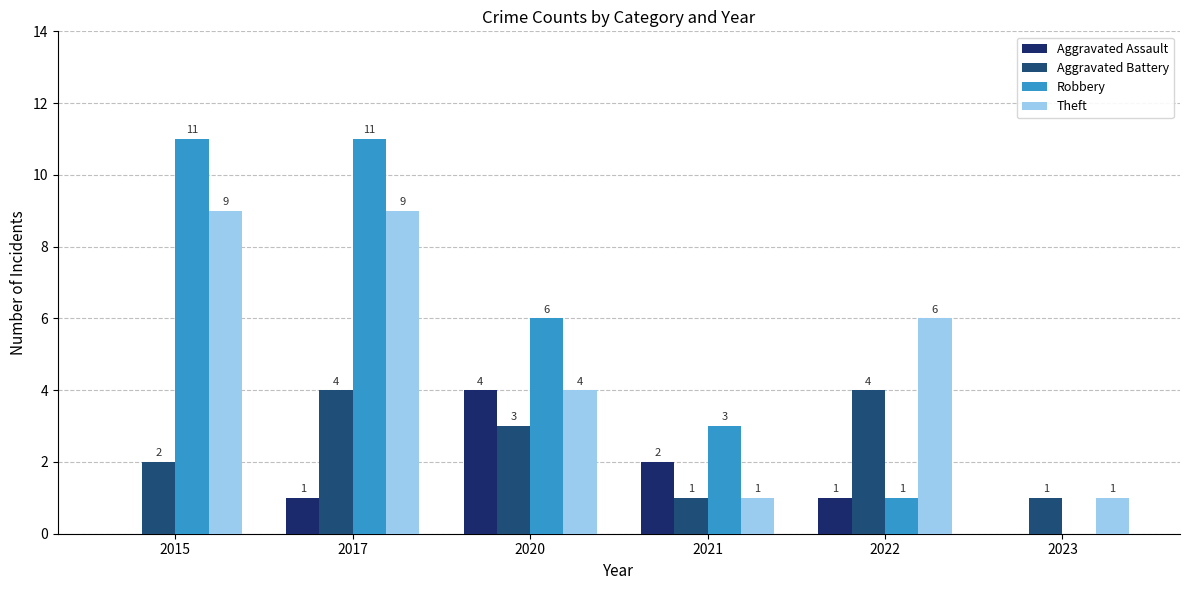

What is the difference between the second highest and minimum values in the Theft series?

8